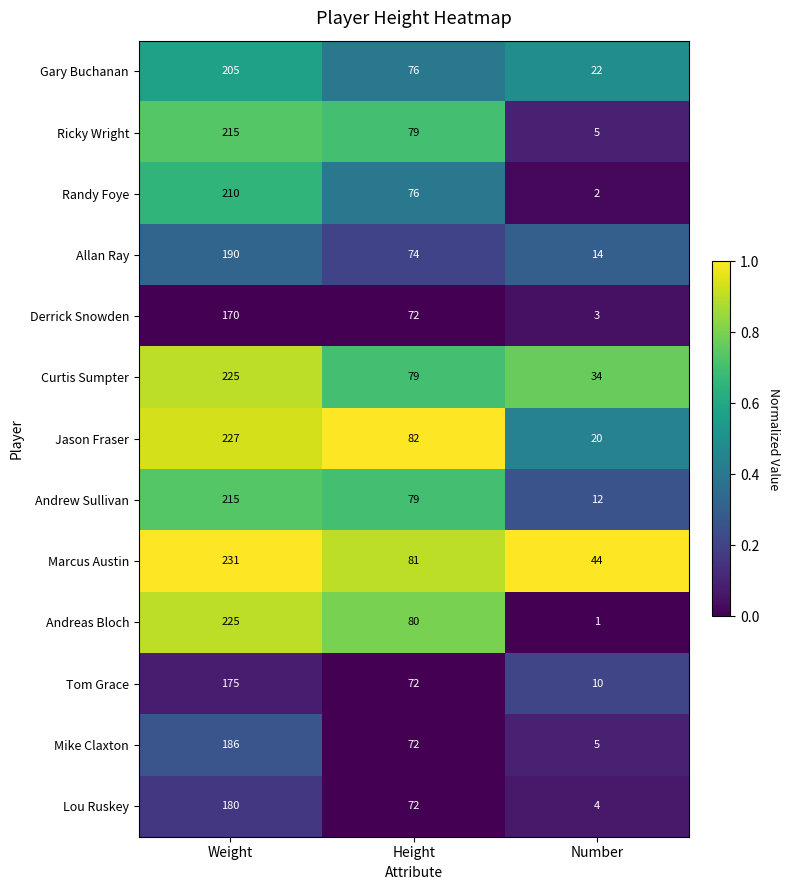

What is the approximate value of Mike Claxton at Height?

72